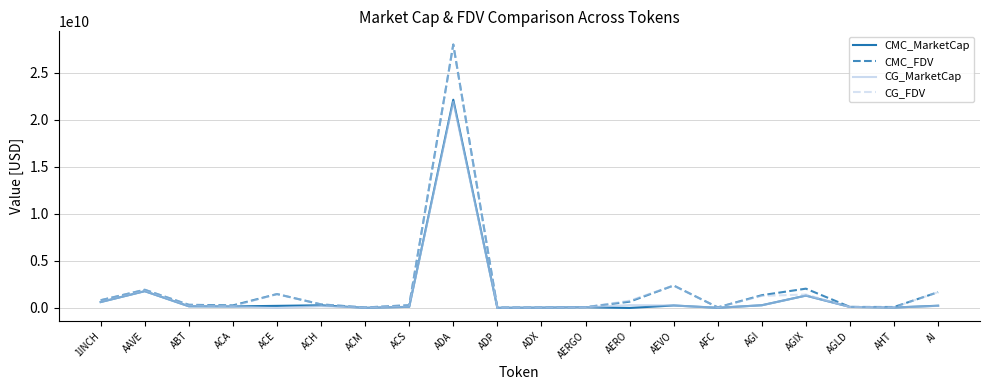

At which category is the sum across all series the highest?

ADA